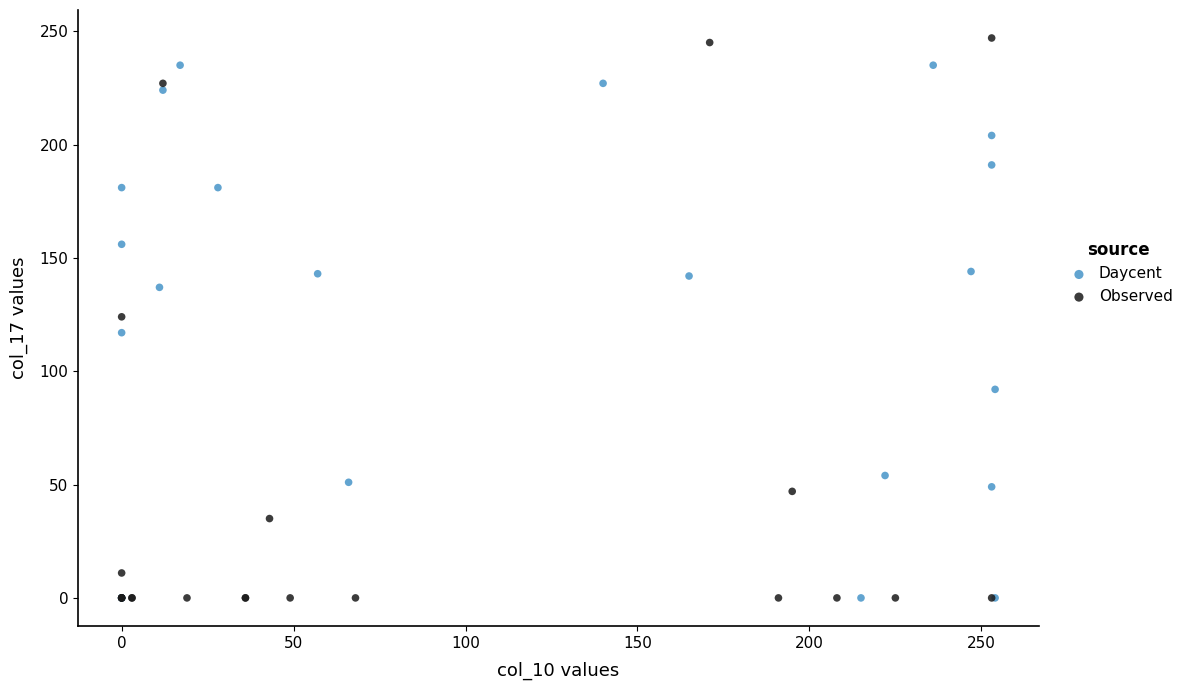

Which series has the largest Y range (max minus min)?

Observed